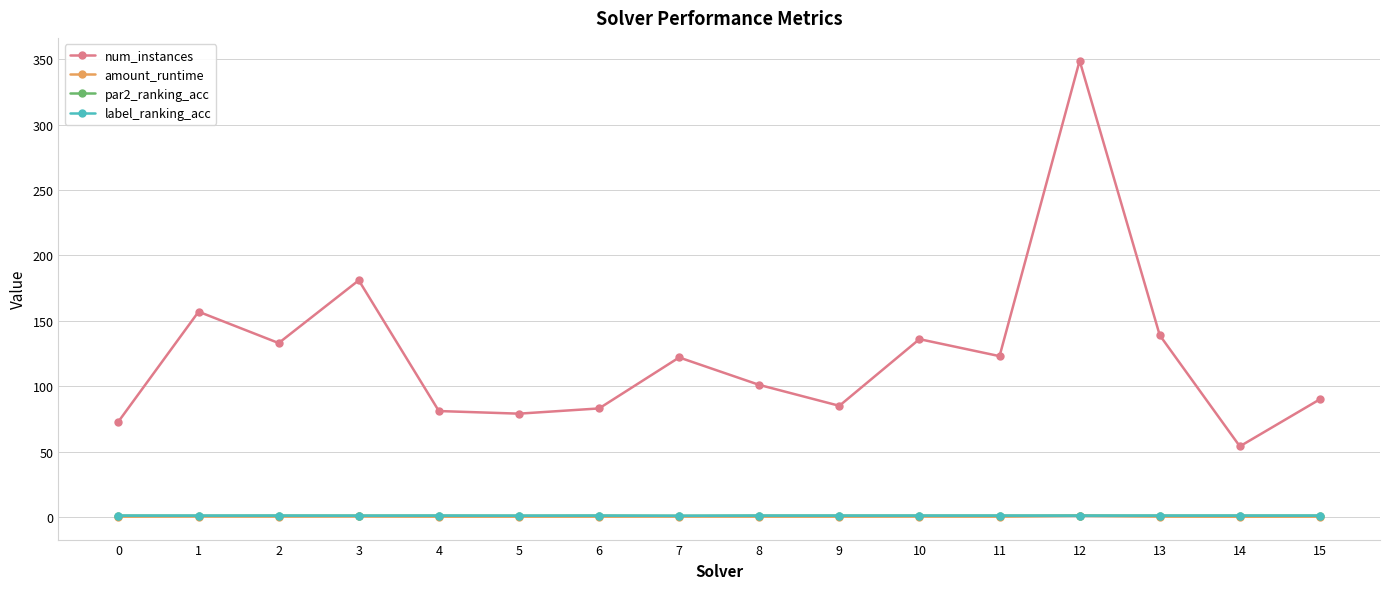

Between 0 and 8, which series saw the biggest shift?

num_instances